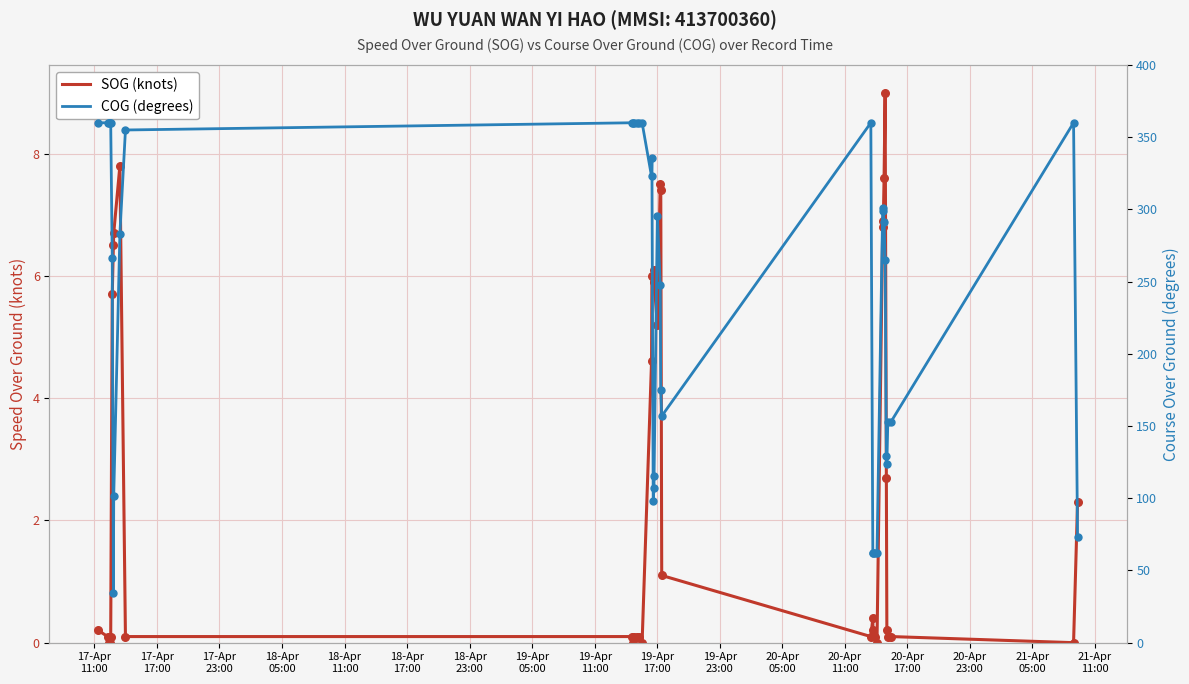

Which series contains the lowest Y value?

SOG (knots)